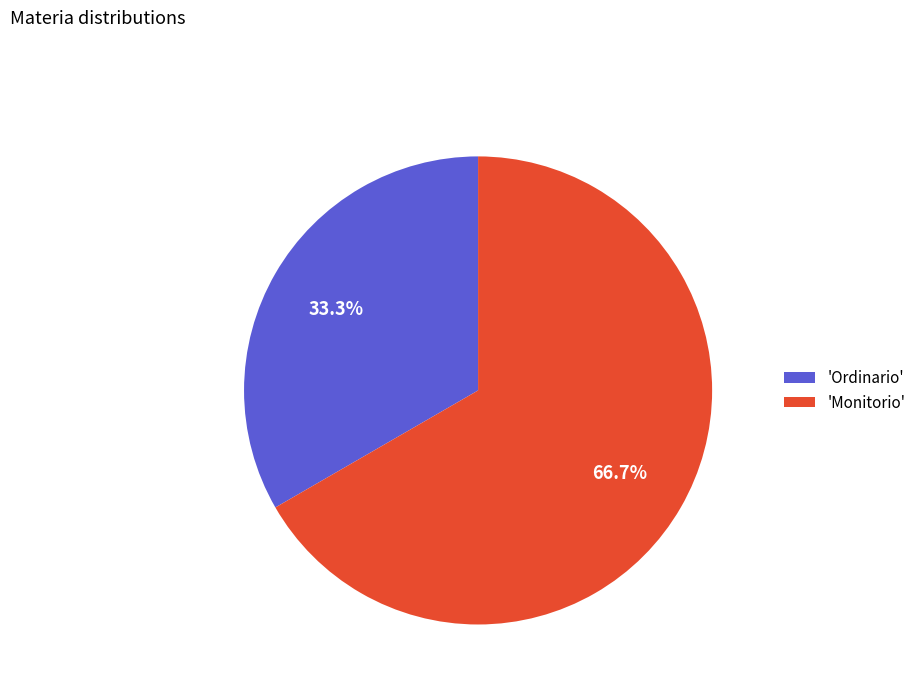

Which category has the biggest portion of the pie?

'Monitorio'